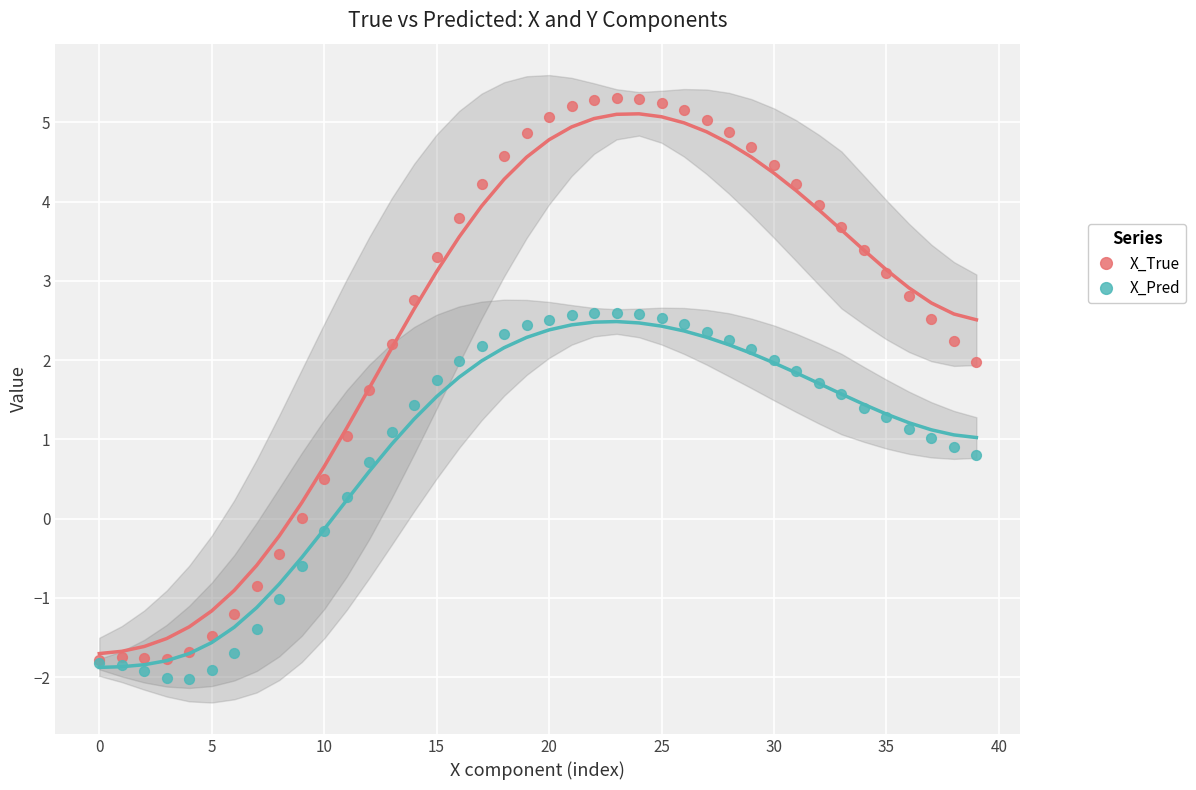

What are all the series names shown in the legend?

X_True, X_Pred